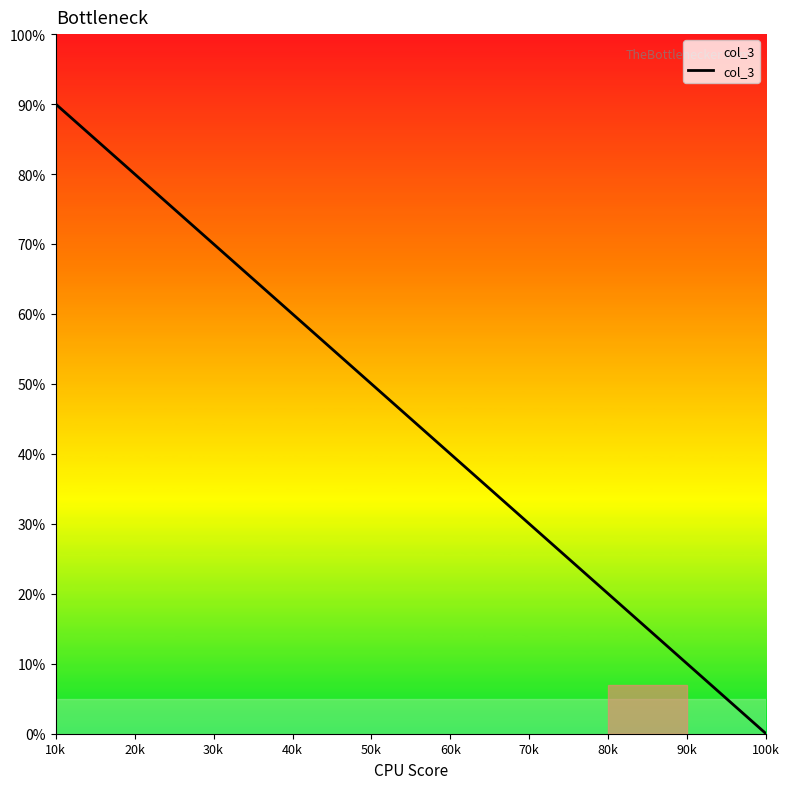

Where does the data first go above 60?

10k